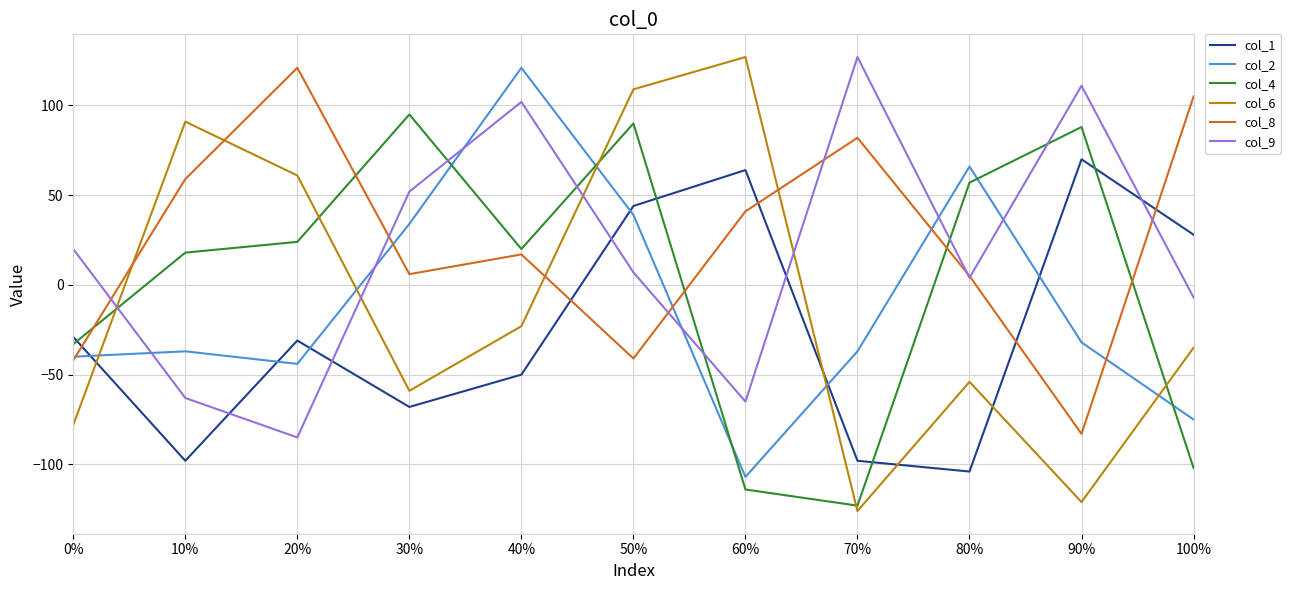

Where is the first local maximum for col_8?

20%